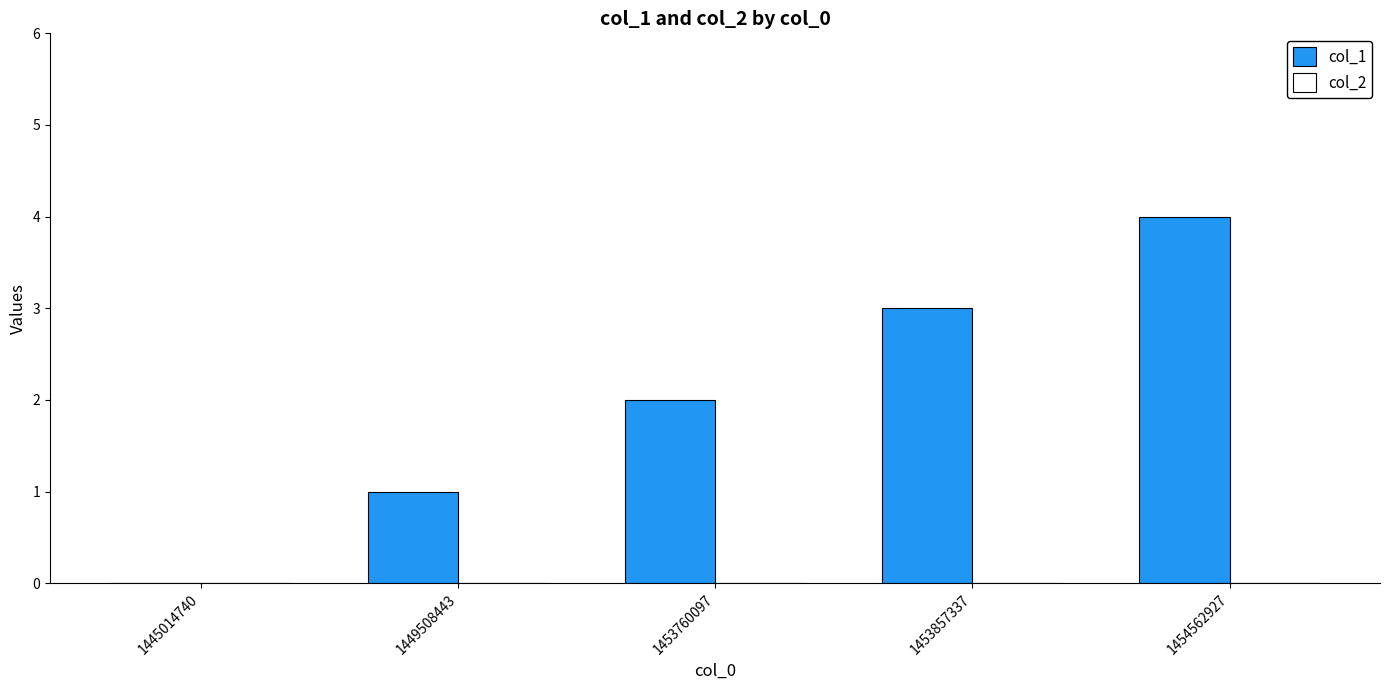

What is the sum of all values?

10